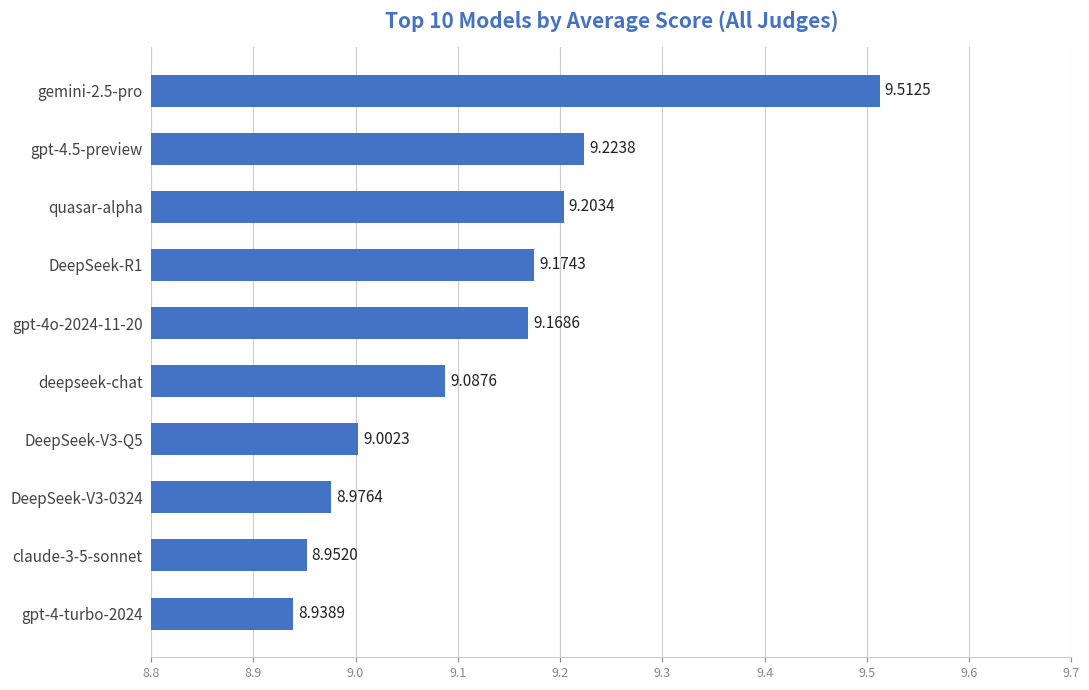

What is the label of the 3rd bar from the top?

quasar-alpha